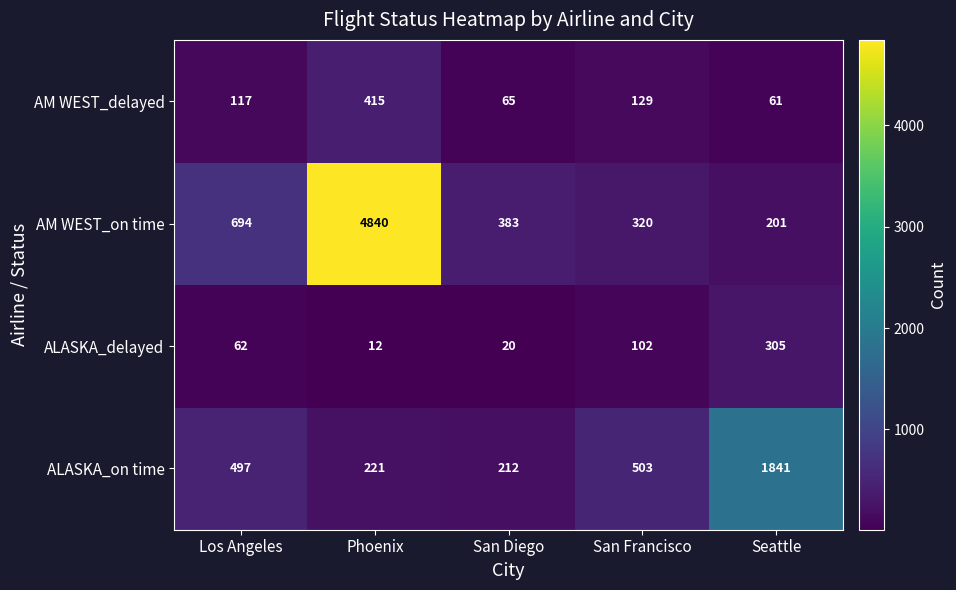

What is the smallest value displayed?

12